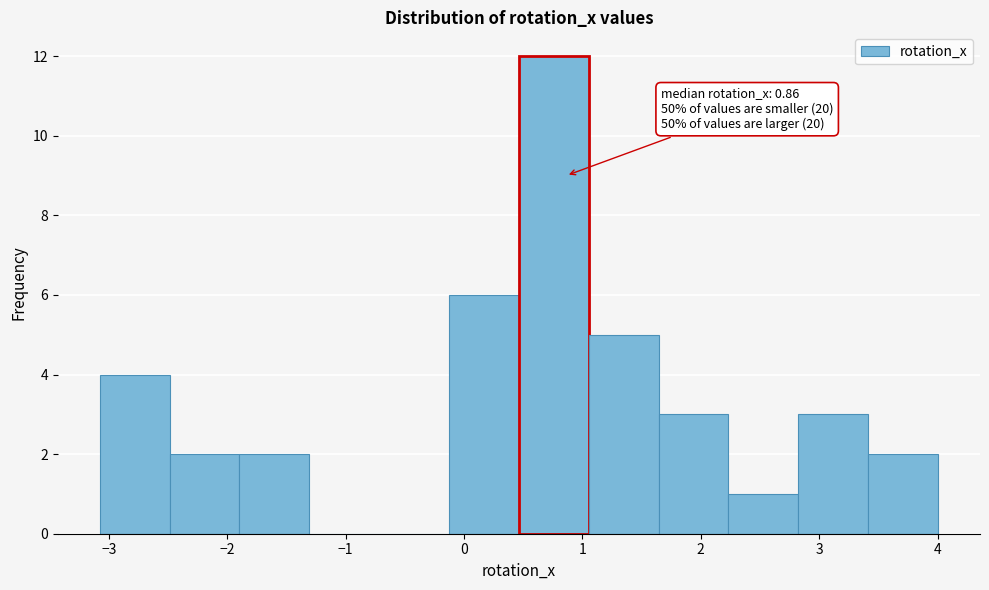

Over which range of the x-axis is the bar tallest?

0.5 to 1.1